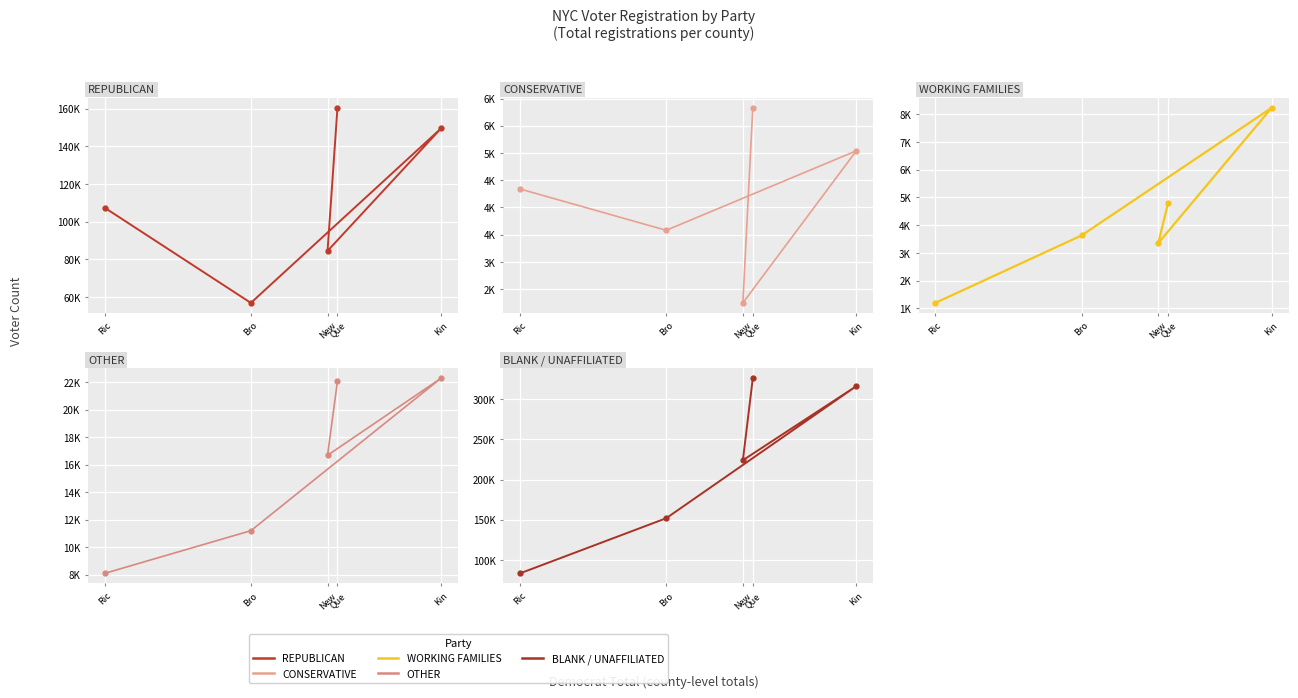

What is the total value across all series at New?

330652